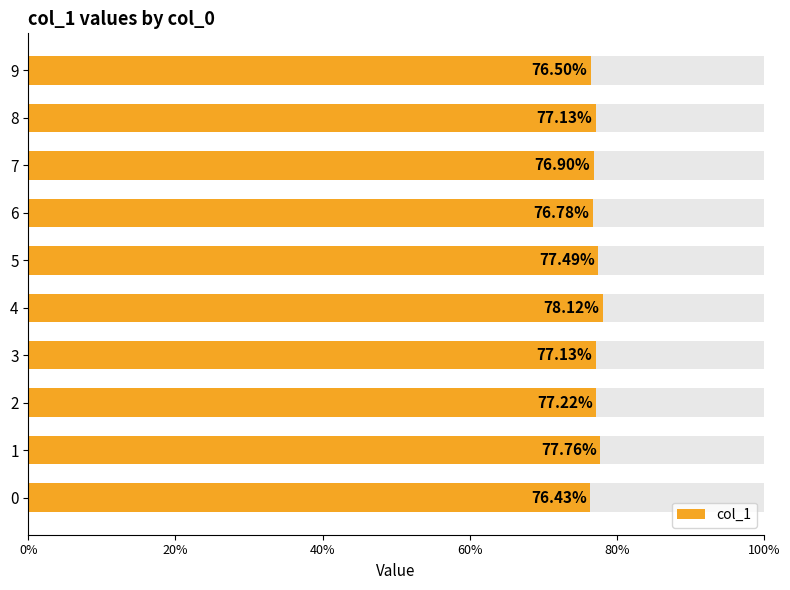

What is the greatest value displayed?

0.8